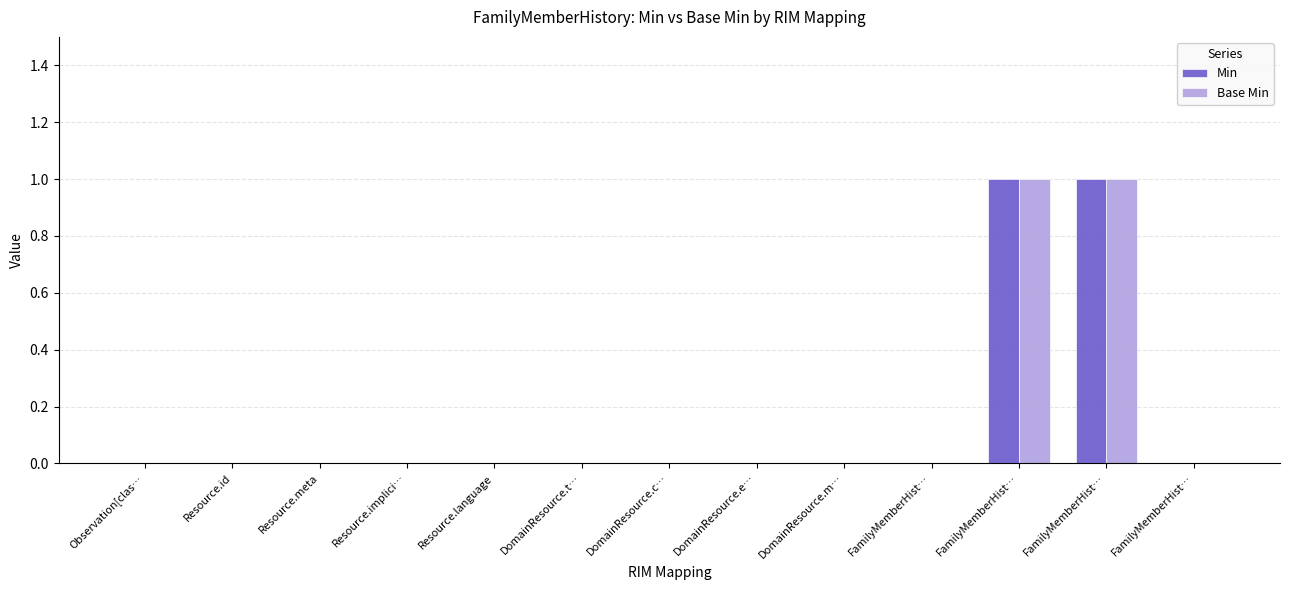

Is the value of Min at Resource.language greater than the value of Base Min at FamilyMemberHist…?

No